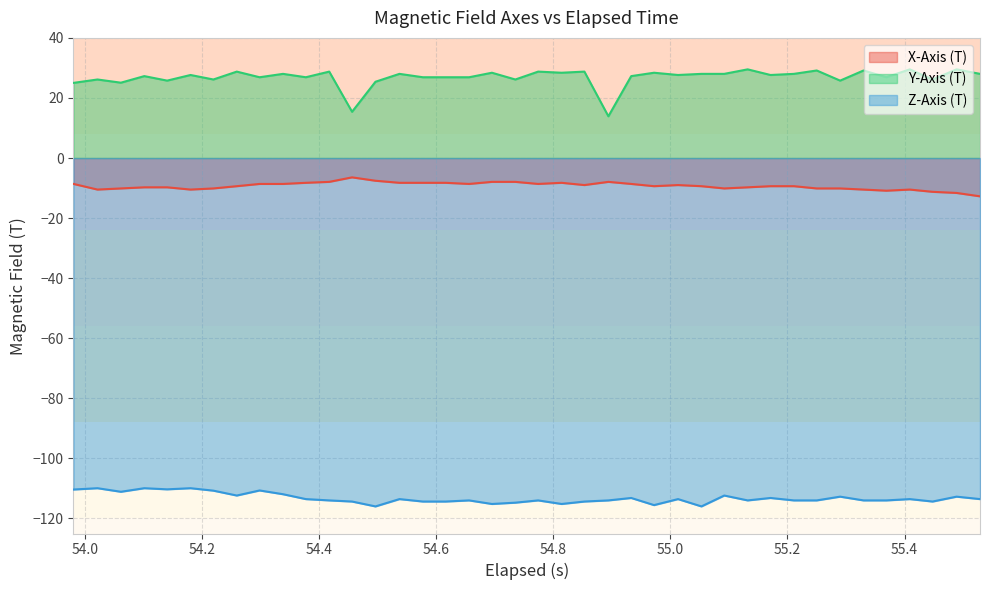

Which series has the largest total across all categories?

Y-Axis (T)